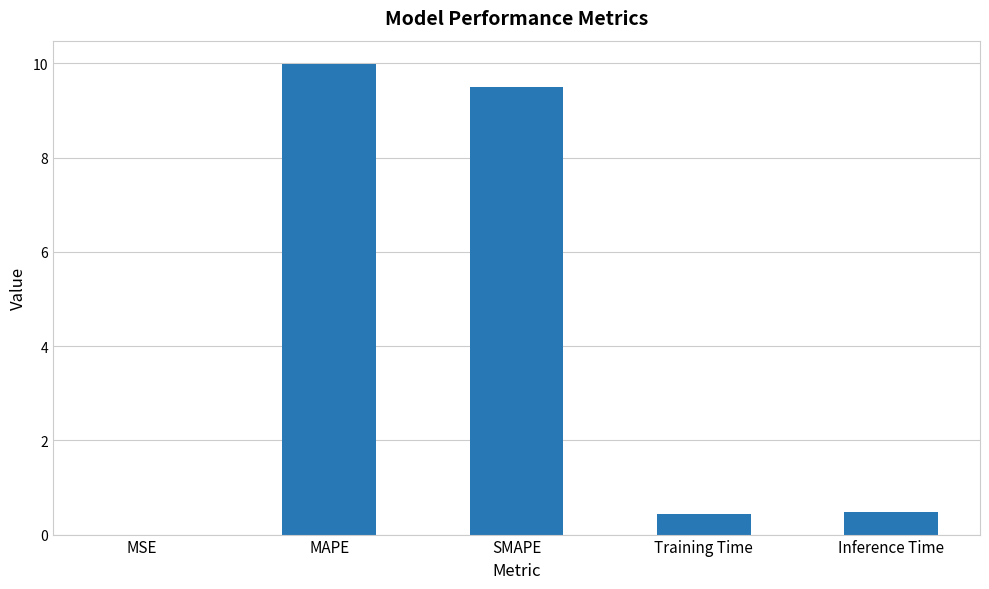

What is the difference between the values at MSE and SMAPE?

9.5